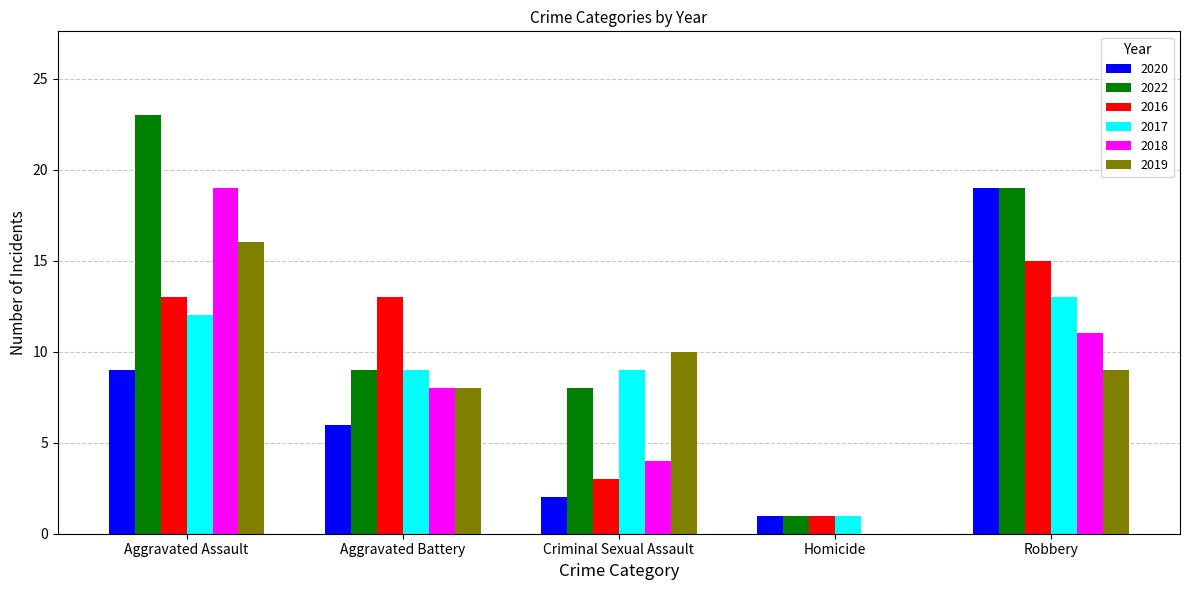

How many data points does each series have?

5